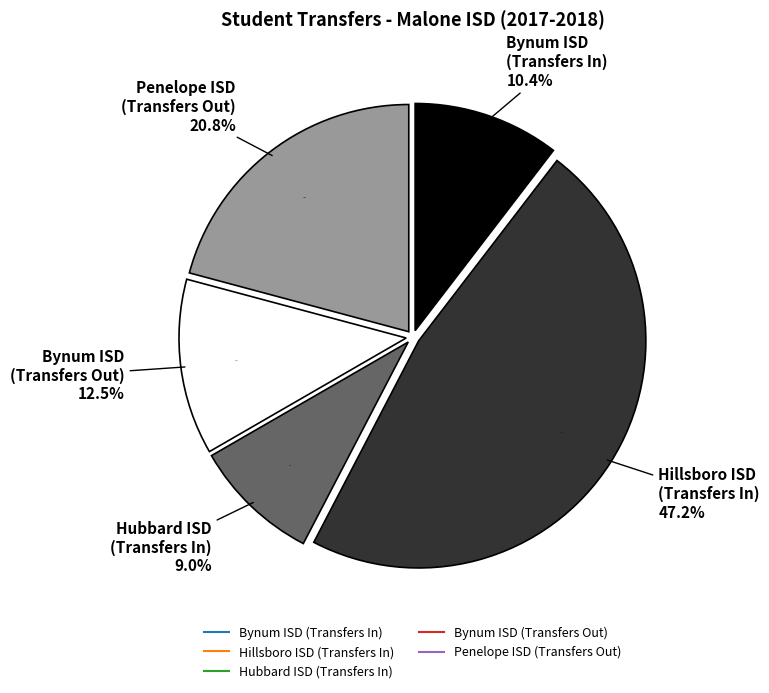

Is it true that Bynum ISD (Transfers Out) is 12% of the pie?

True